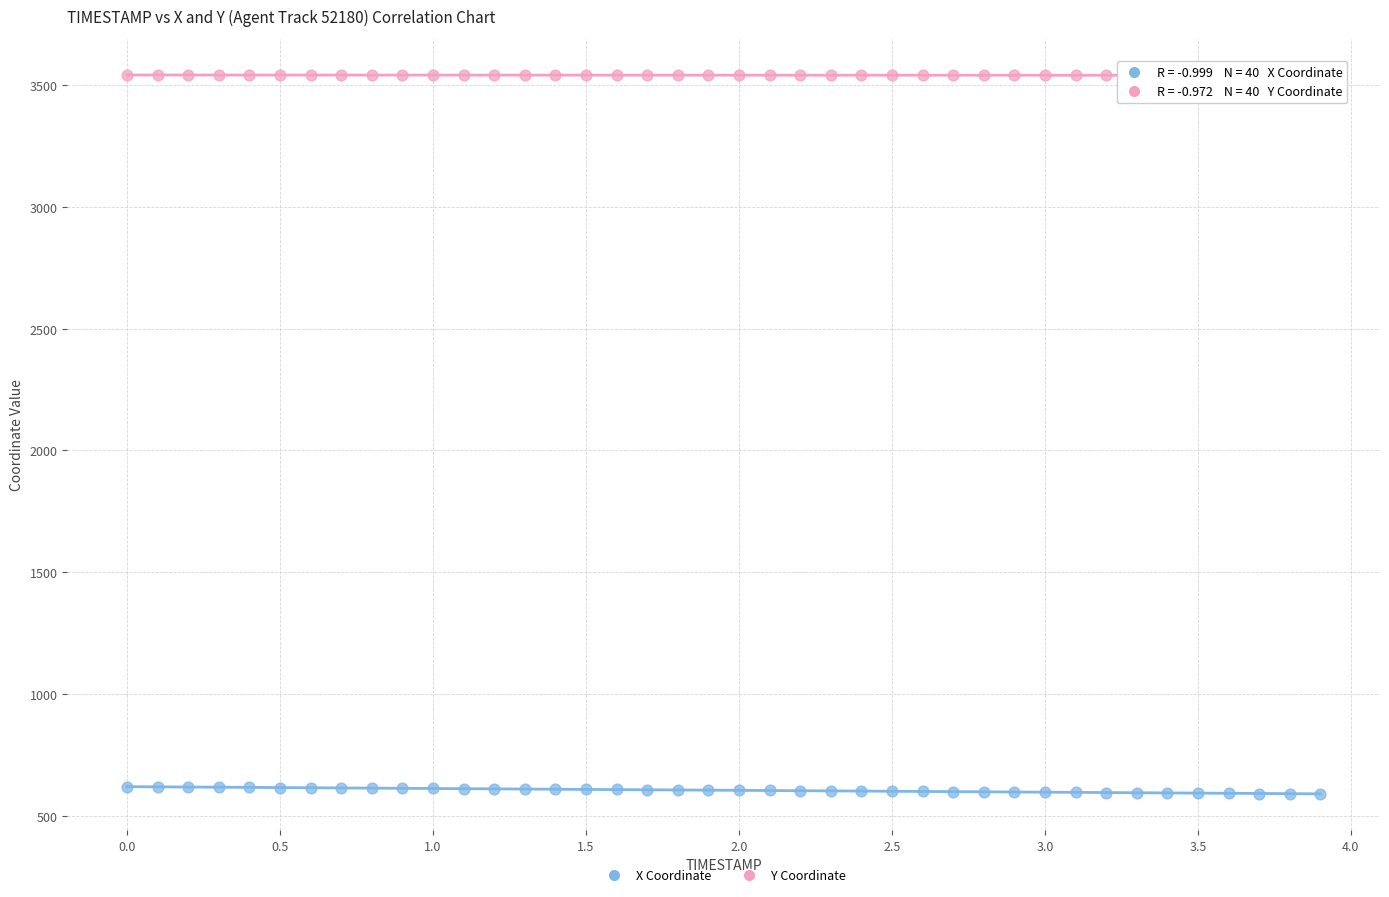

Across all data points, what is the range of X values (max minus min)?

3.9